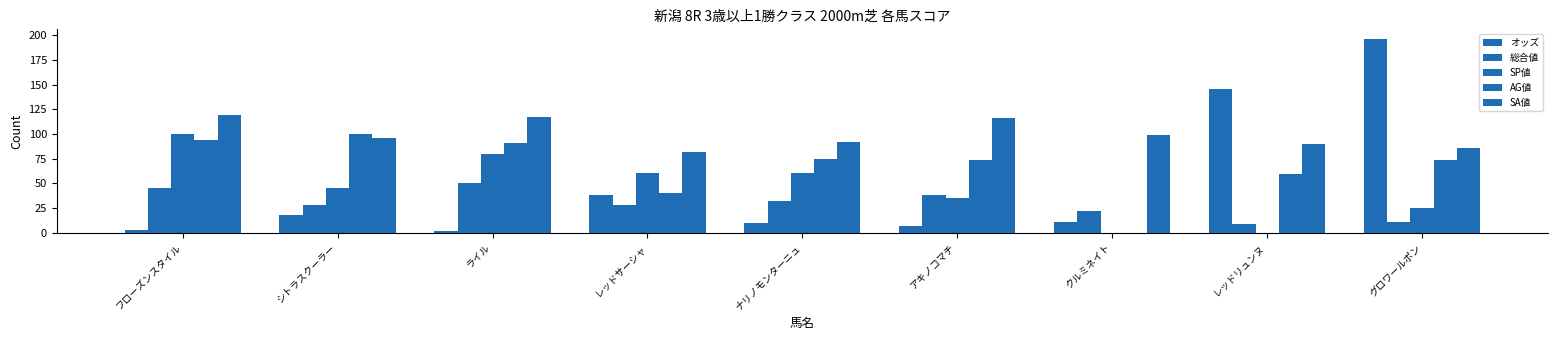

What is the difference between the highest and lowest values at クルミネイト?

99.0